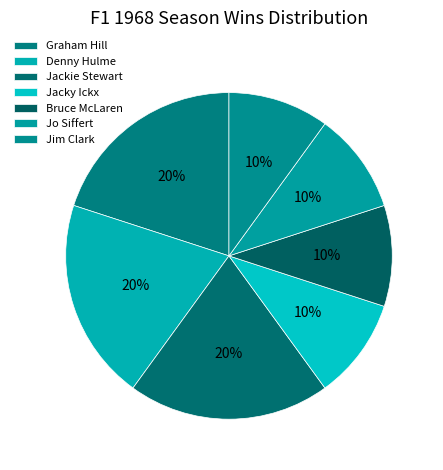

To the nearest percent, what portion does Jim Clark represent?

10%